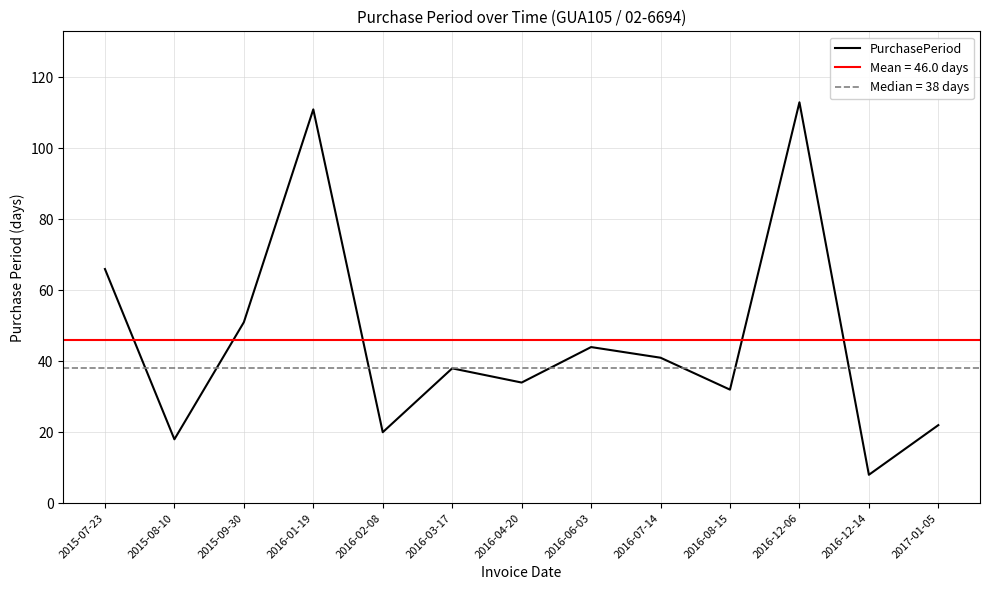

Is it true that the value at 2016-02-08 is 31?

False